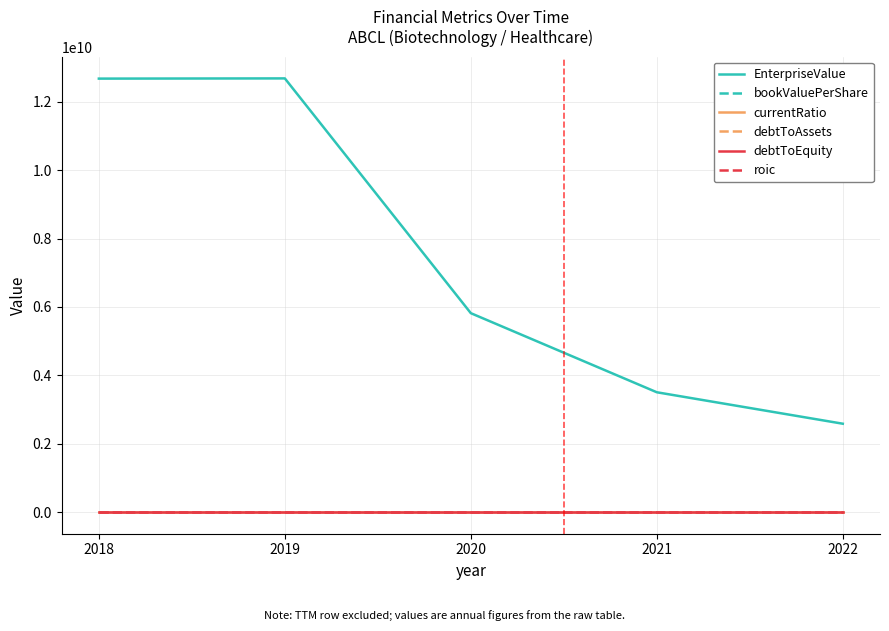

What is the difference between the debtToEquity values at 2021 and 2018?

0.3